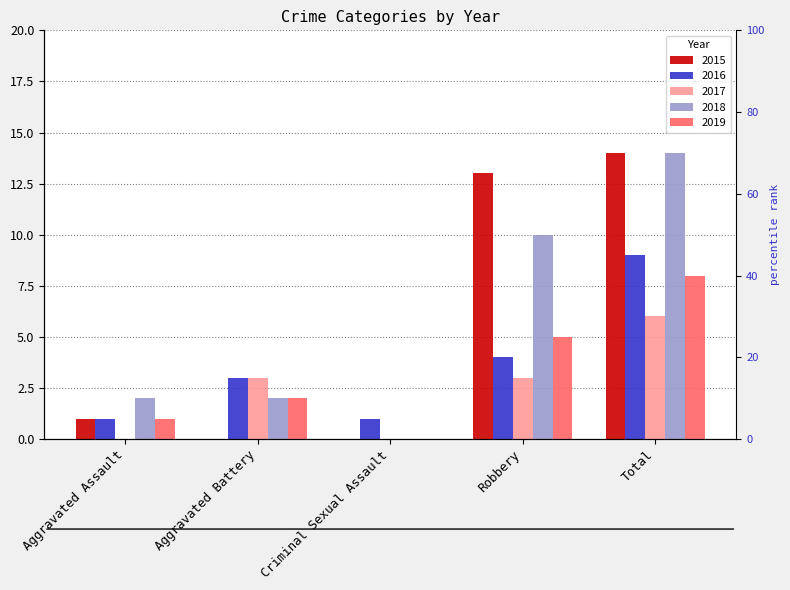

What is the difference between the 2018 values at Total and Aggravated Assault?

12